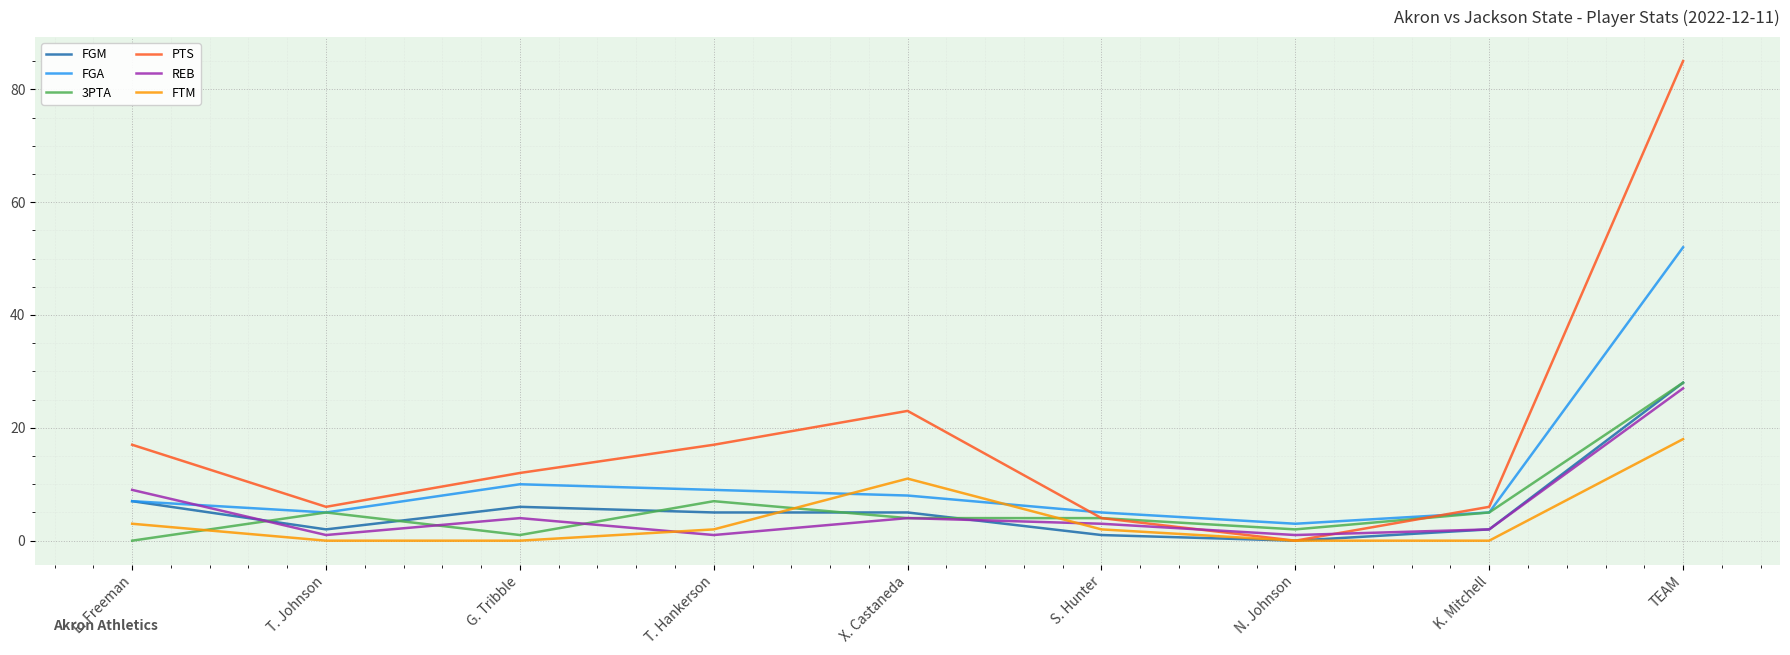

What is the average value of the PTS series?

19